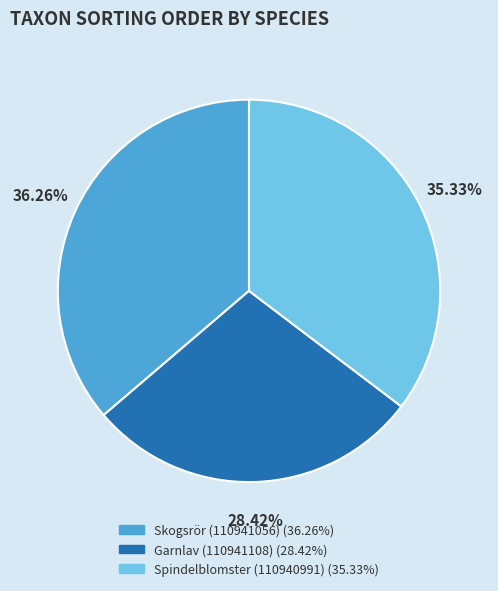

Which has a higher value, Spindelblomster (110940991) or Garnlav (110941108)?

Spindelblomster (110940991)